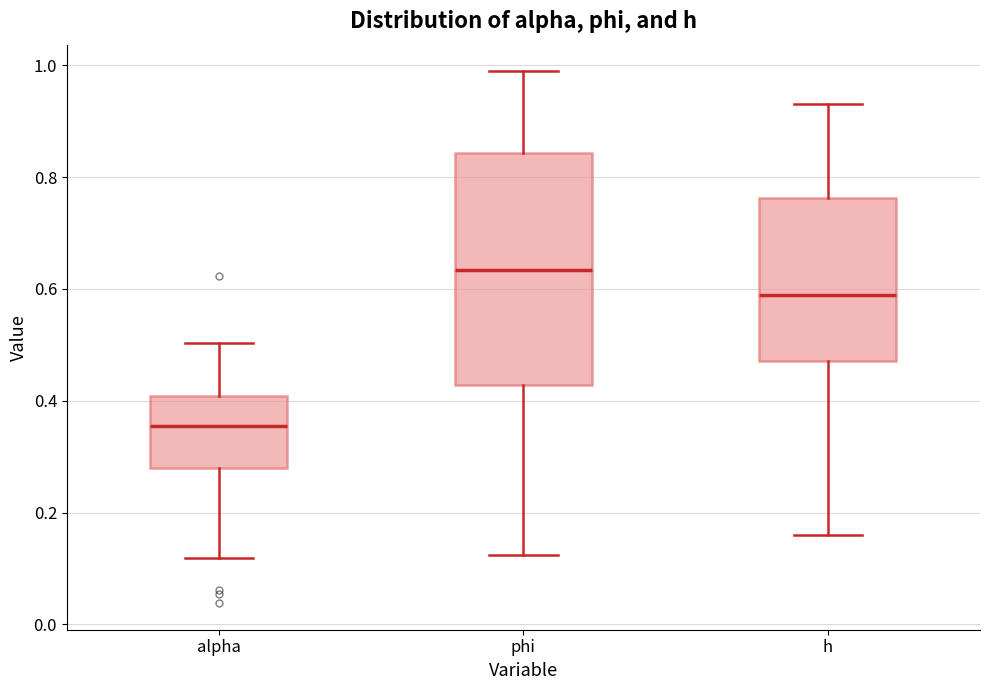

Reading left to right, transcribe this box plot: for each box, give where its median line is, the range the box spans, and where its two whiskers end, as read against the y-axis. The values are not printed on the chart, so give them approximately, as read against the axis.

alpha: median 0.36, box 0.28 to 0.40, whiskers 0.12 to 0.50
phi: median 0.64, box 0.42 to 0.84, whiskers 0.12 to 0.98
h: median 0.58, box 0.48 to 0.76, whiskers 0.16 to 0.92